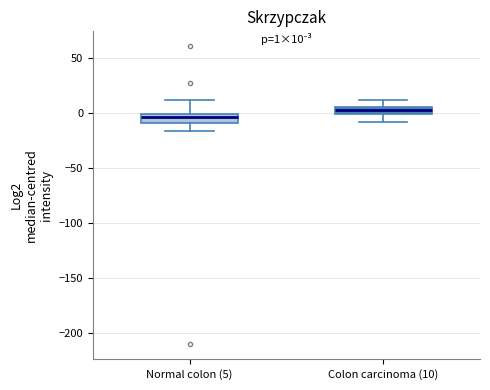

Which box's median line is the highest?

Colon carcinoma (10)